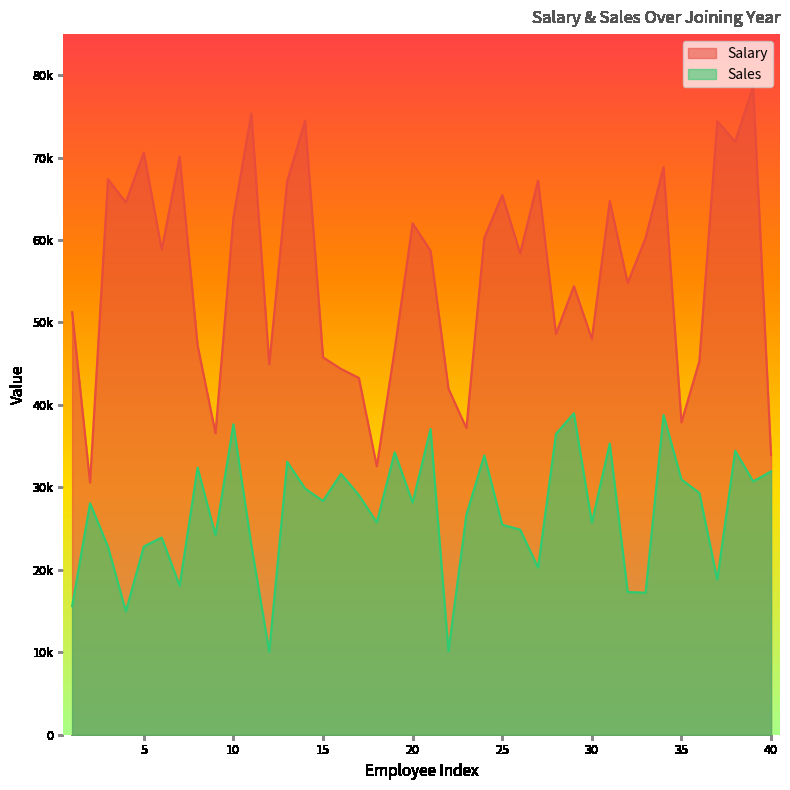

Is it true that Sales equals 11419 at 2020?

False